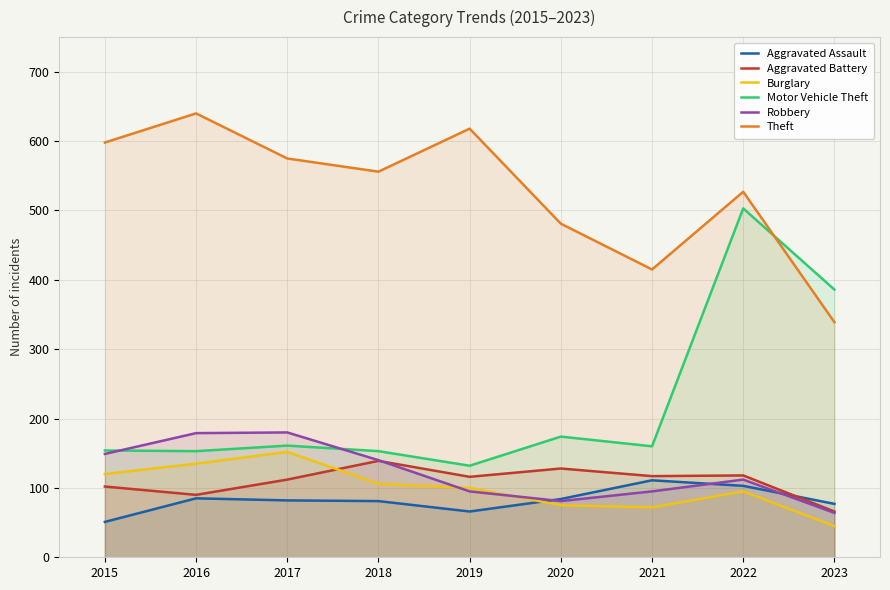

At which category does Theft reach its first local peak?

2016